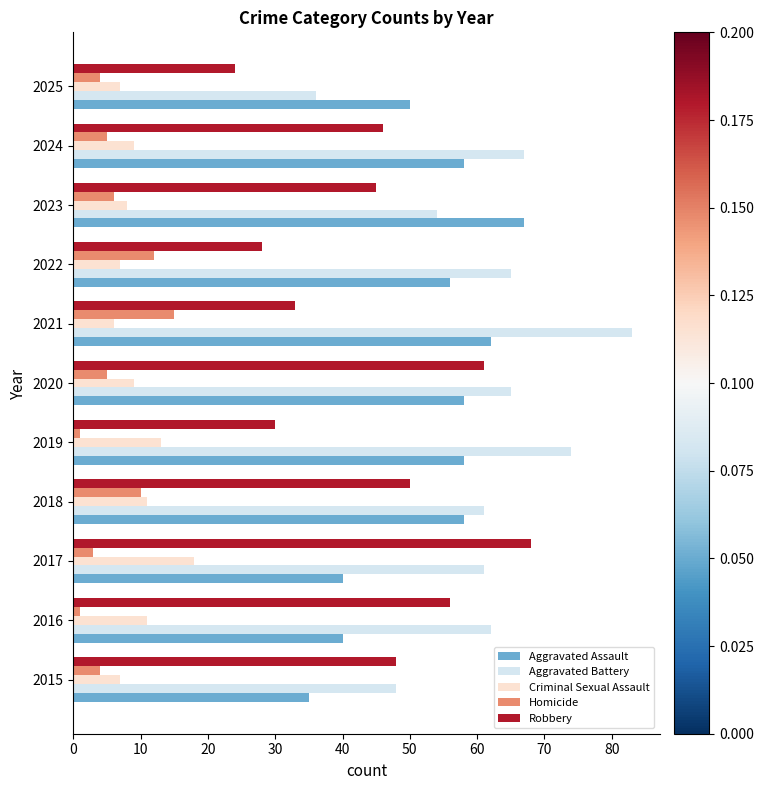

Which series changed the most between 2020 and 2021?

Robbery